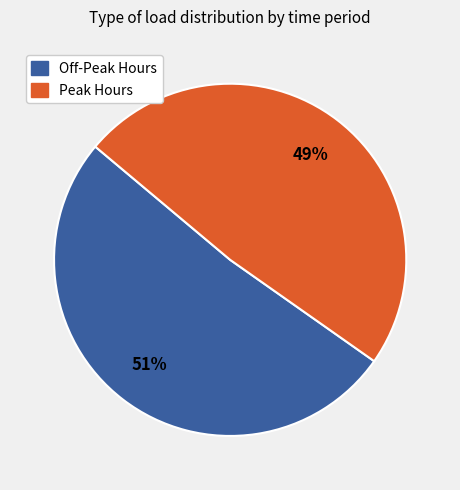

Is there any slice that represents more than half of the pie?

Yes